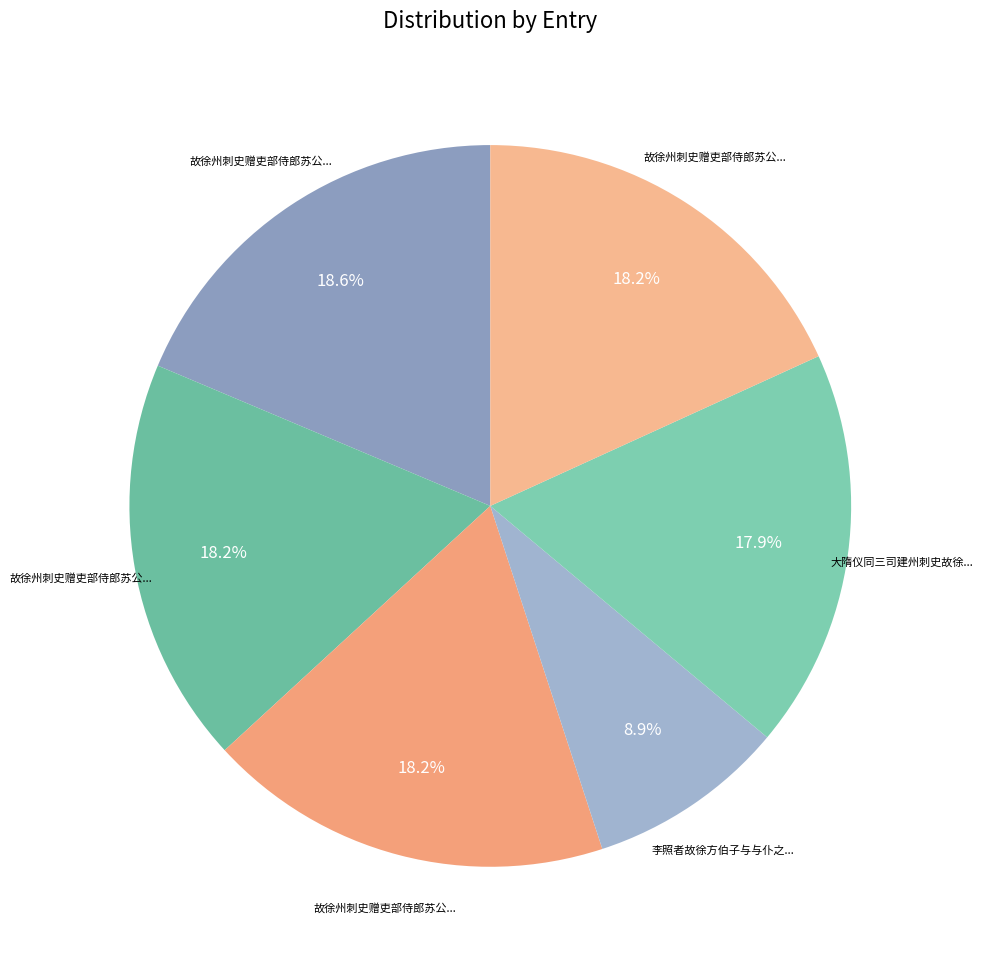

Rank the categories by value from lowest to highest.

李照者故徐方伯子与与仆之笔砚交也膺贡北上一诗赠之, 大隋仪同三司建州刺史故徐君墓志铭, 故徐州刺史赠吏部侍郎苏公挽歌词三首 其一, 故徐州刺史赠吏部侍郎苏公挽歌词三首 其二, 故徐州刺史赠吏部侍郎苏公挽歌词三首 其三, 故徐州刺史赠吏部侍郎苏公挽歌词三首